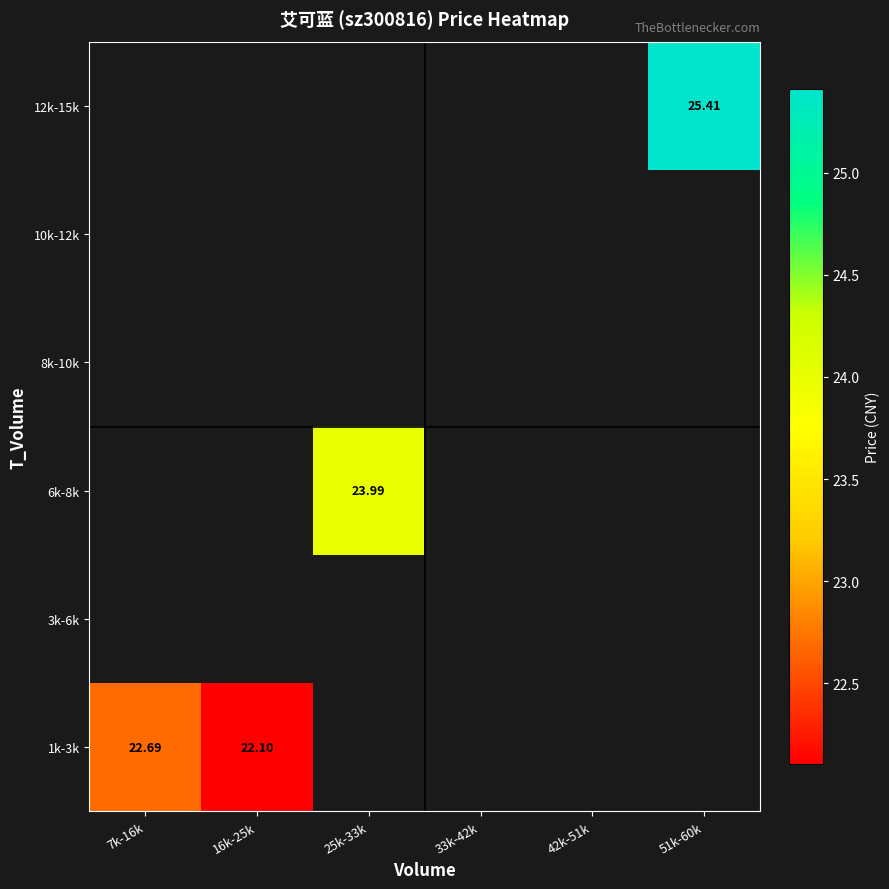

Is the value of 8k-10k at 25k-33k greater than the value of 6k-8k at 51k-60k?

No